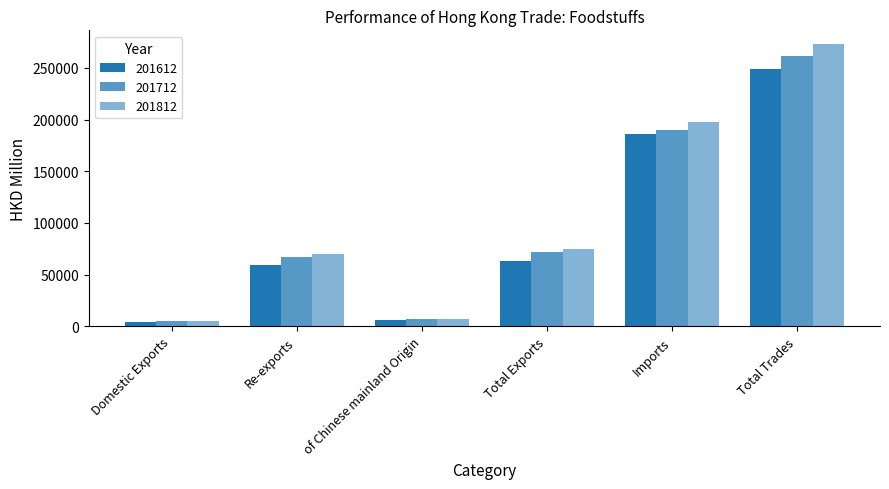

Does the chart contain stacked bars?

No